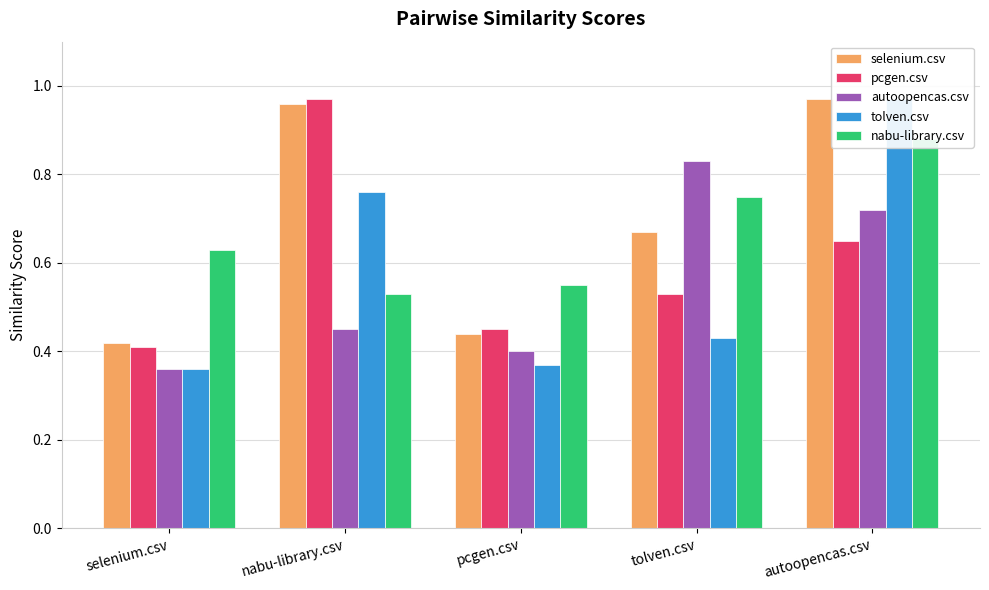

What is the smallest value displayed?

0.4